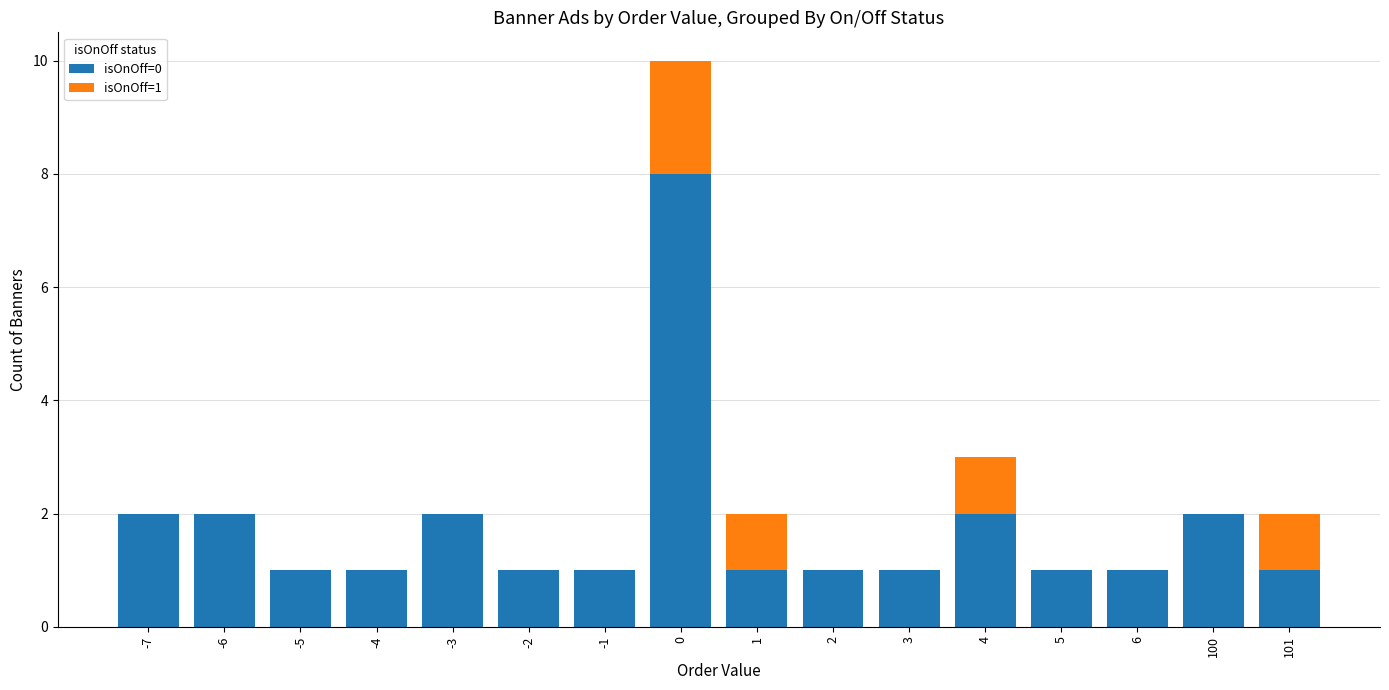

The value of isOnOff=0 at 100 is 2. True or false?

True